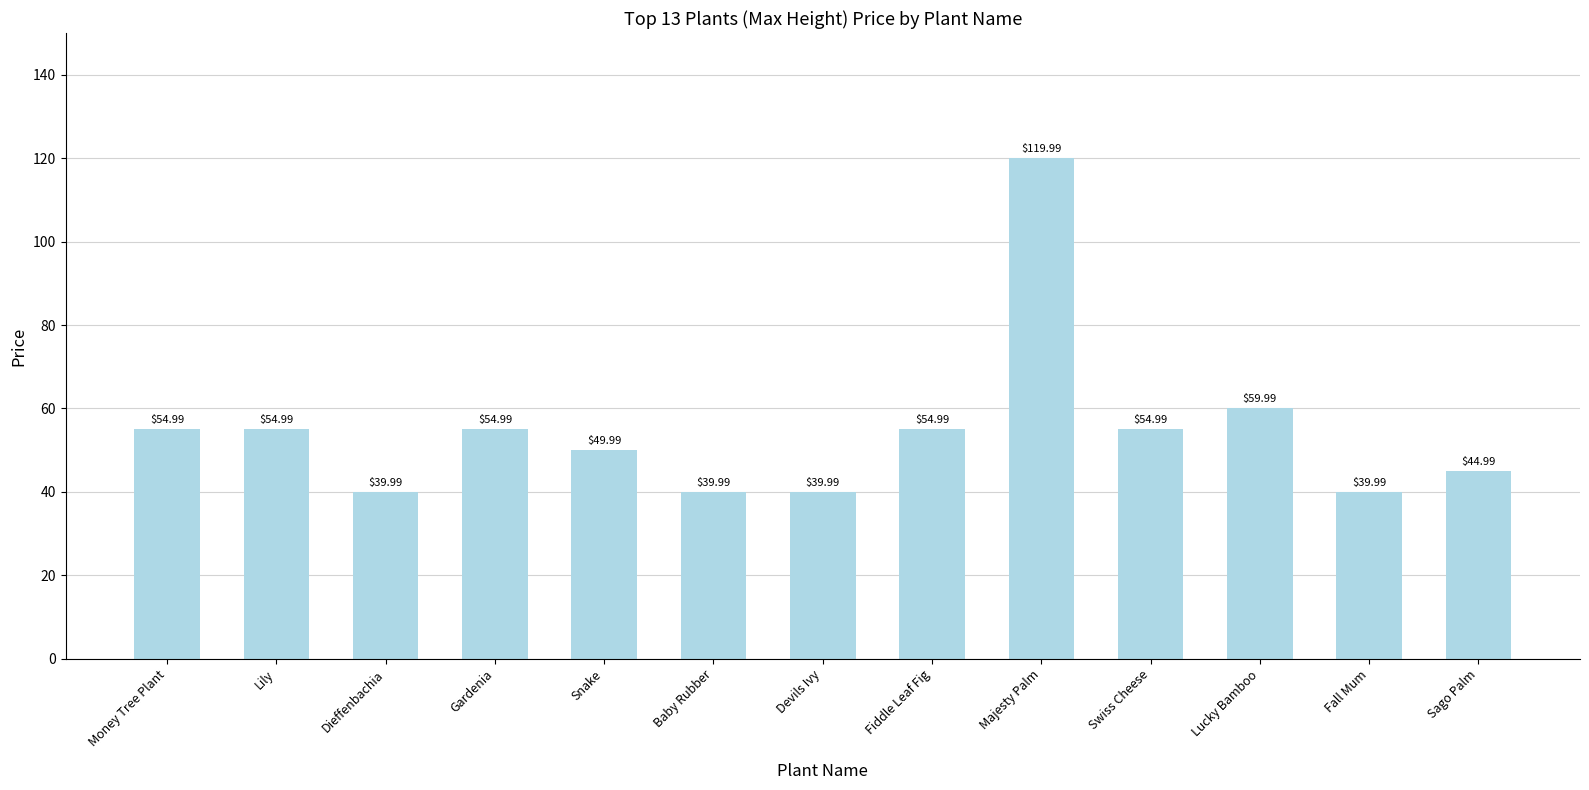

The value at Swiss Cheese is 55.0. True or false?

True